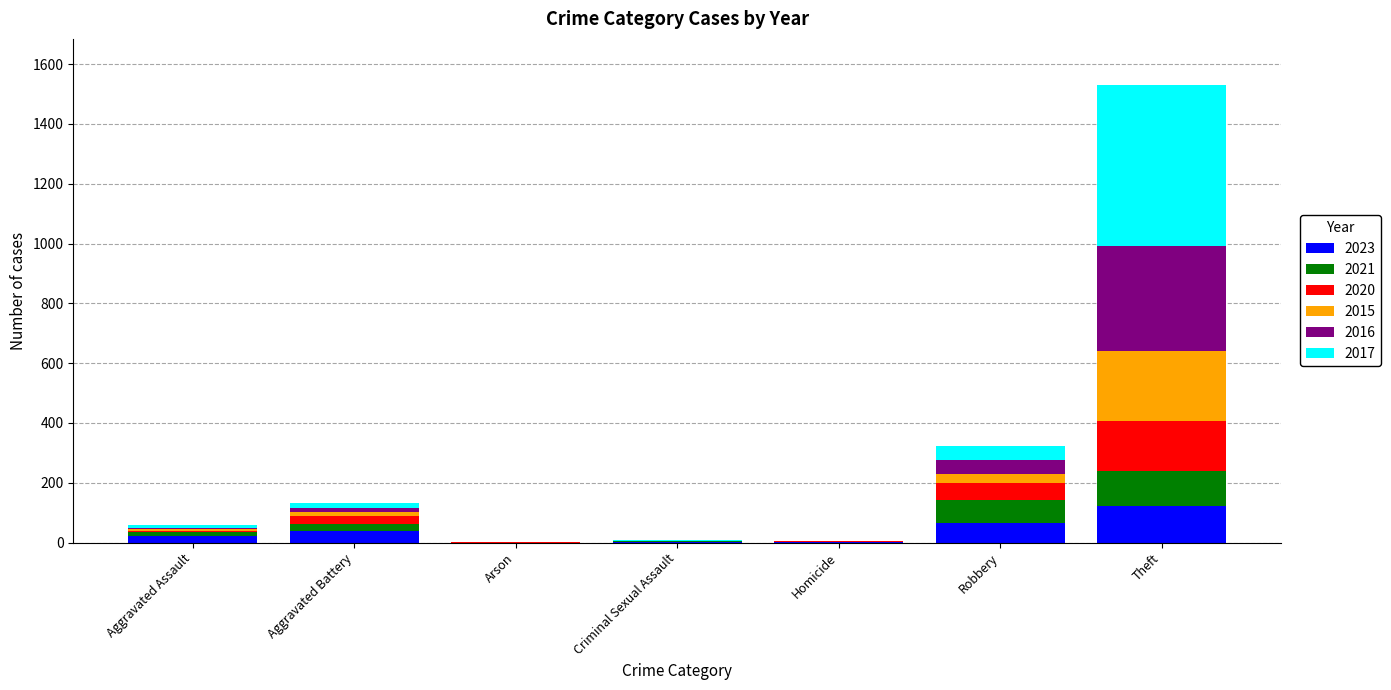

What are all the series names shown in the legend?

2023, 2021, 2020, 2015, 2016, 2017